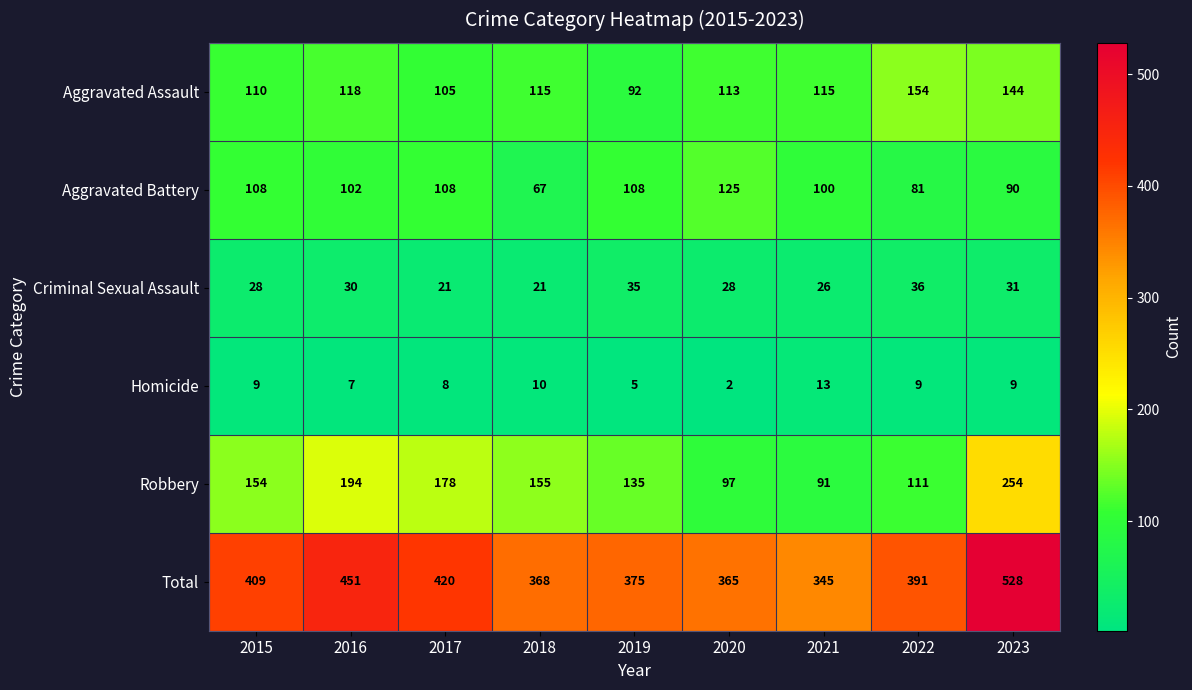

Is it true that Robbery equals 47 at 2018?

False